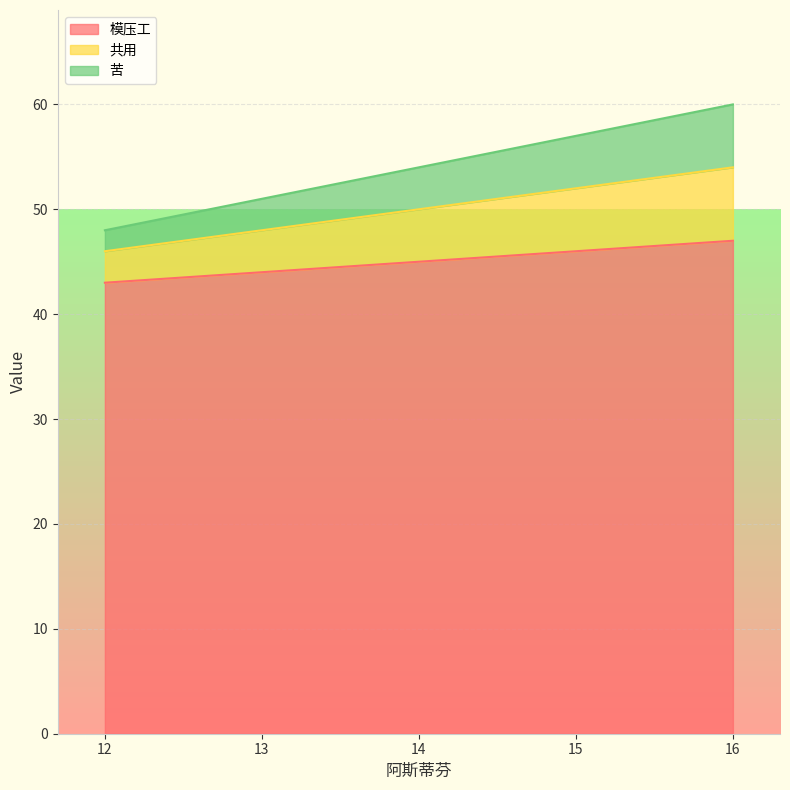

How many values in the 共用 series exceed 50?

2